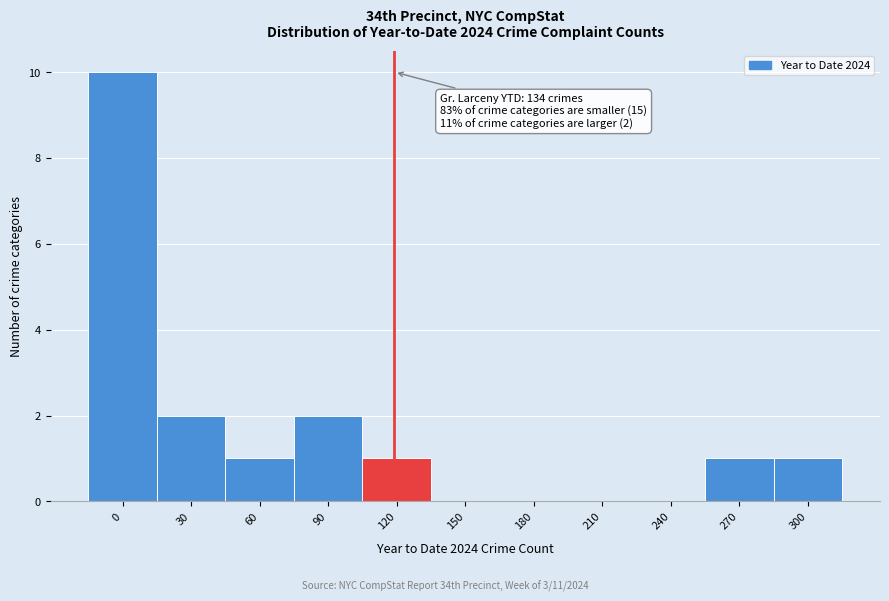

Reading left to right, what are all the values shown in this chart?

0=10	30=2	60=1	90=2	120=1	150=0	180=0	210=0	240=0	270=1	300=1